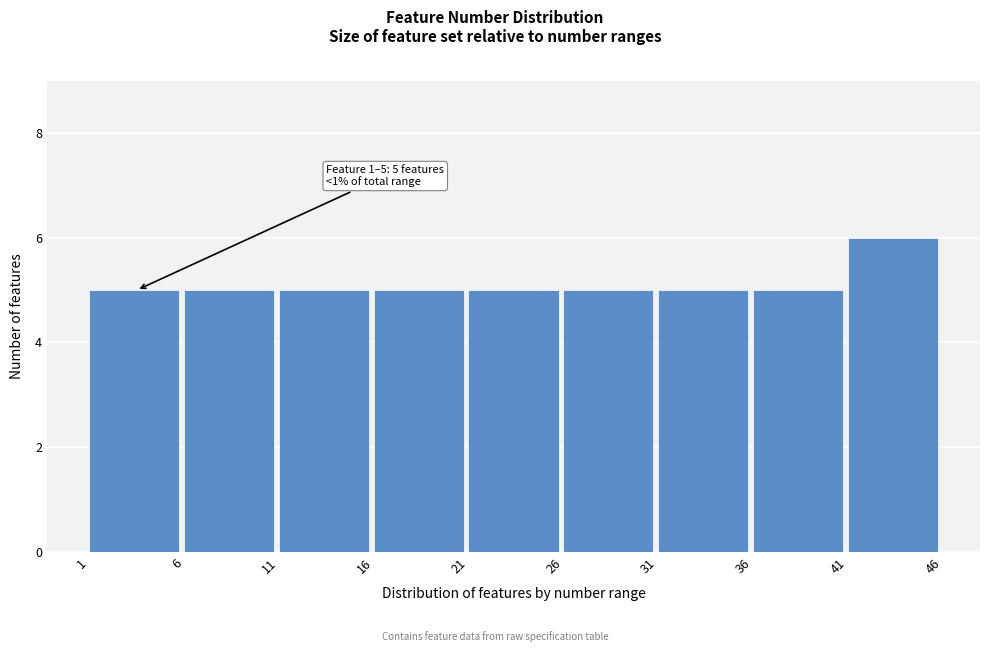

Over which range of the x-axis is the bar tallest?

41 to 46